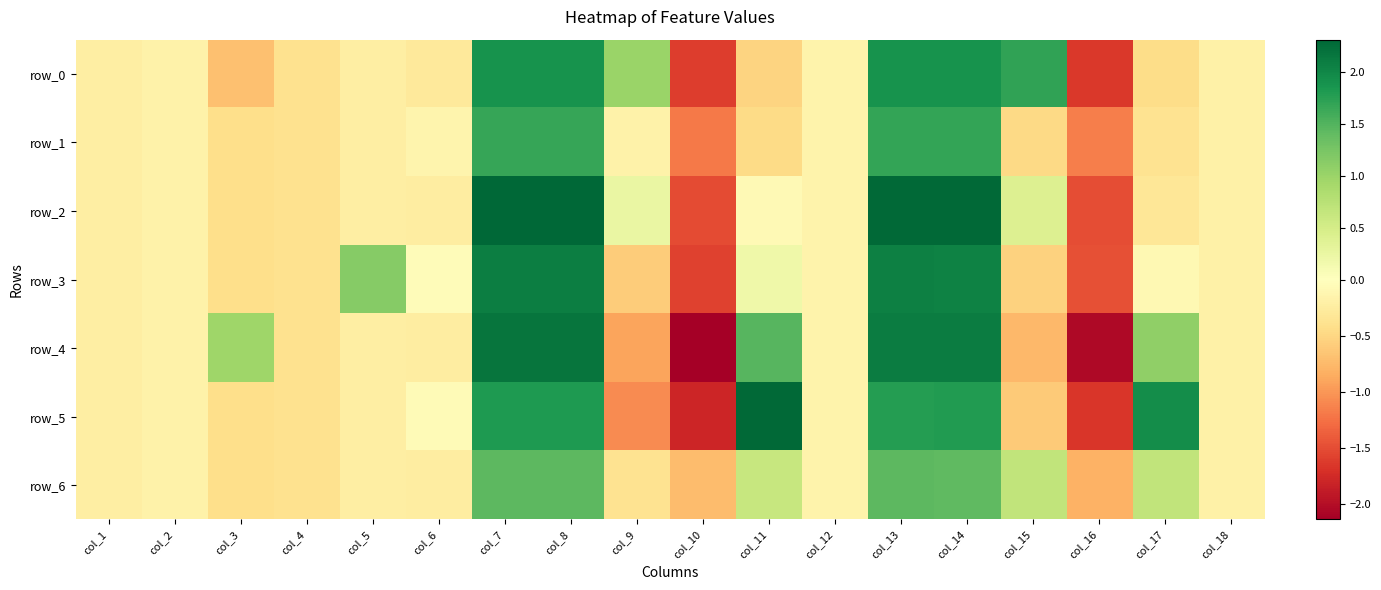

Where is row_6 nearest to the value 0?

col_12